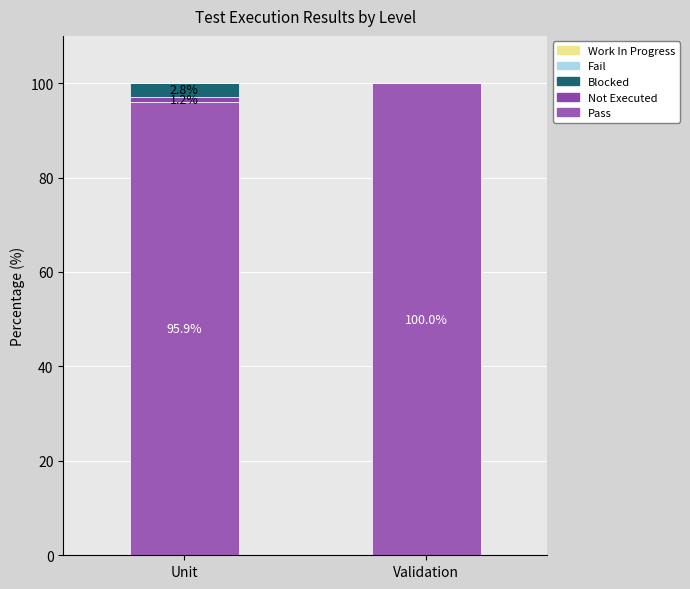

Count the number of data series in this chart.

3